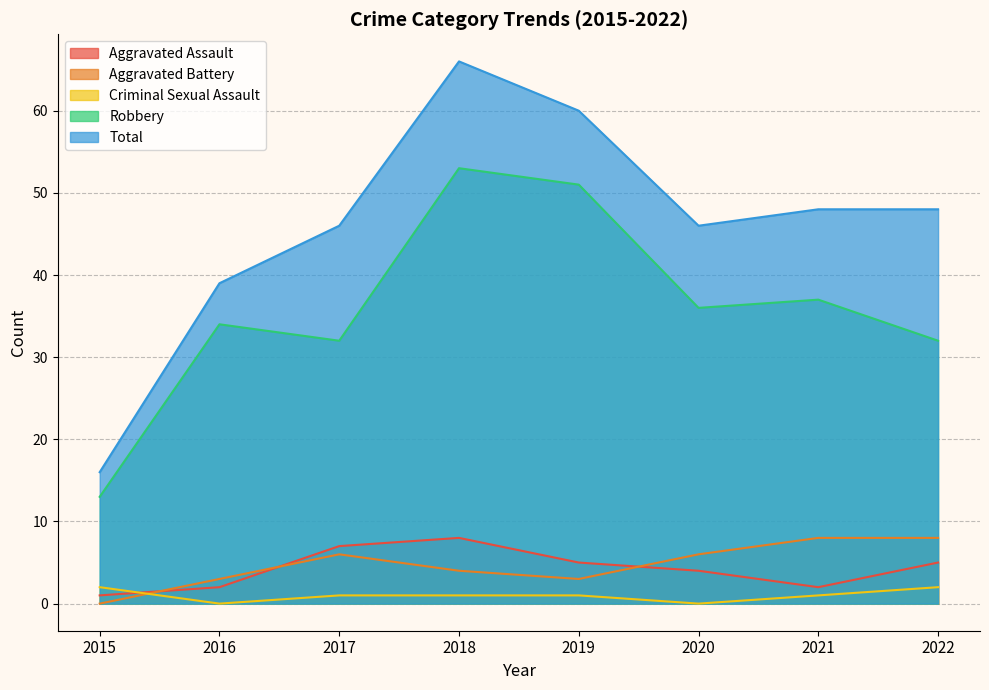

How many lines are shown in the chart?

5